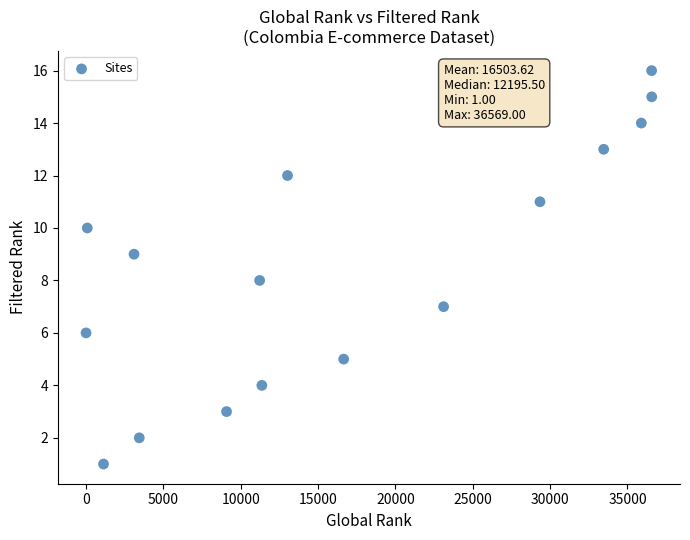

What is the range of X values (max minus min)?

36568